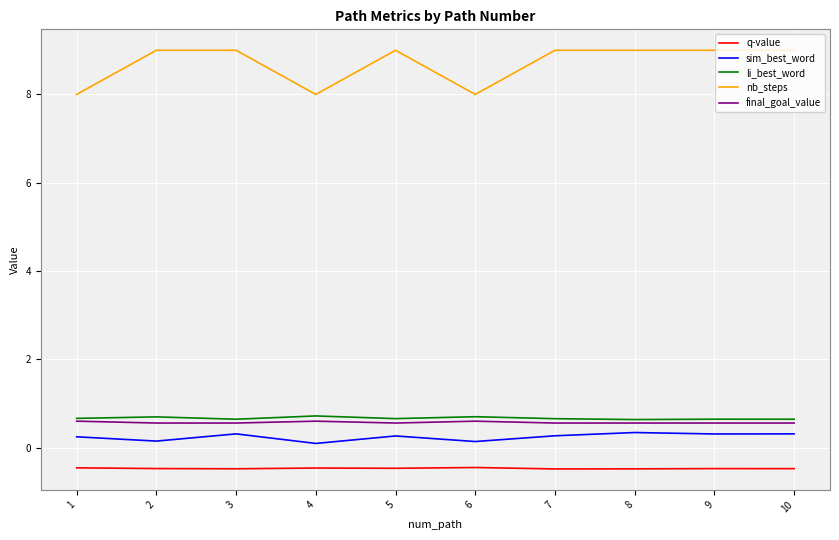

Is the value of q-value at 2 greater than the value of li_best_word at 3?

No